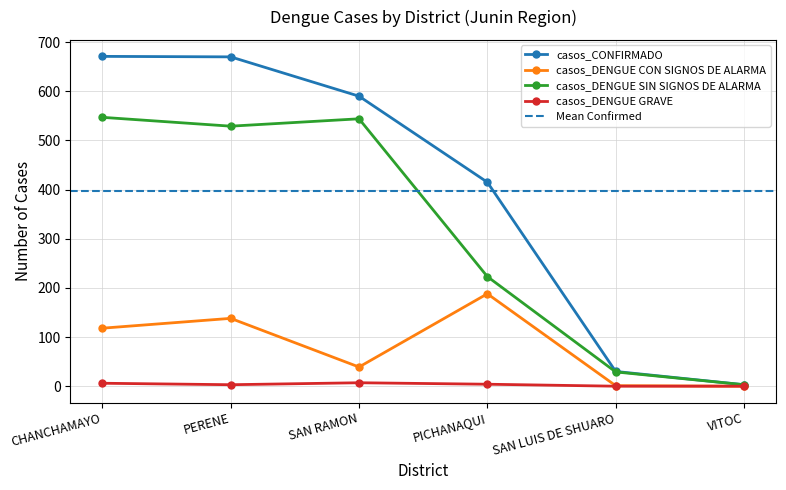

Is it true that casos_CONFIRMADO equals 590 at SAN RAMON?

True